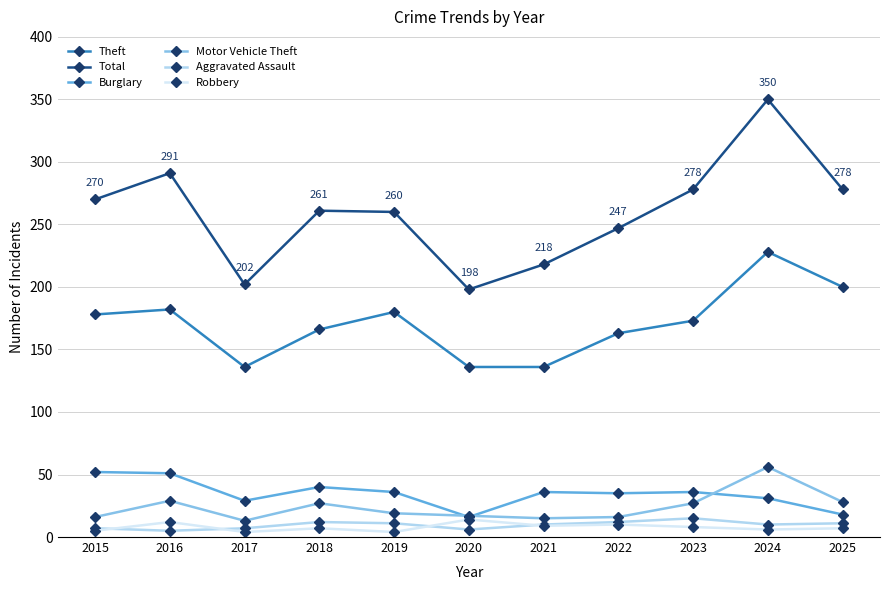

True or false: Theft and Robbery intersect in this chart.

False